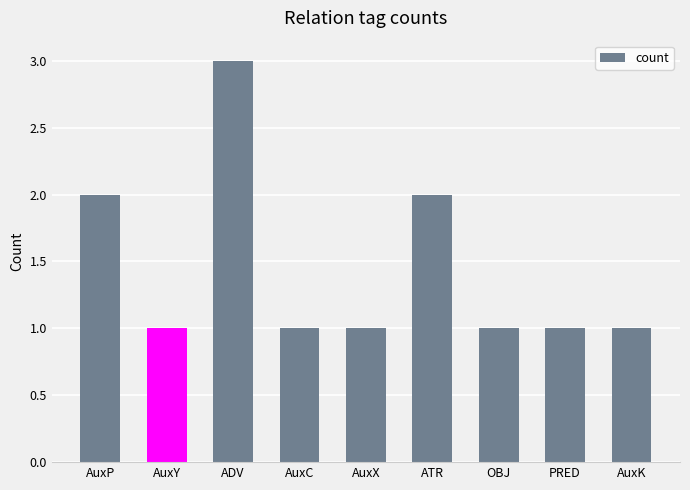

Is it true that the value at ADV is 2?

False